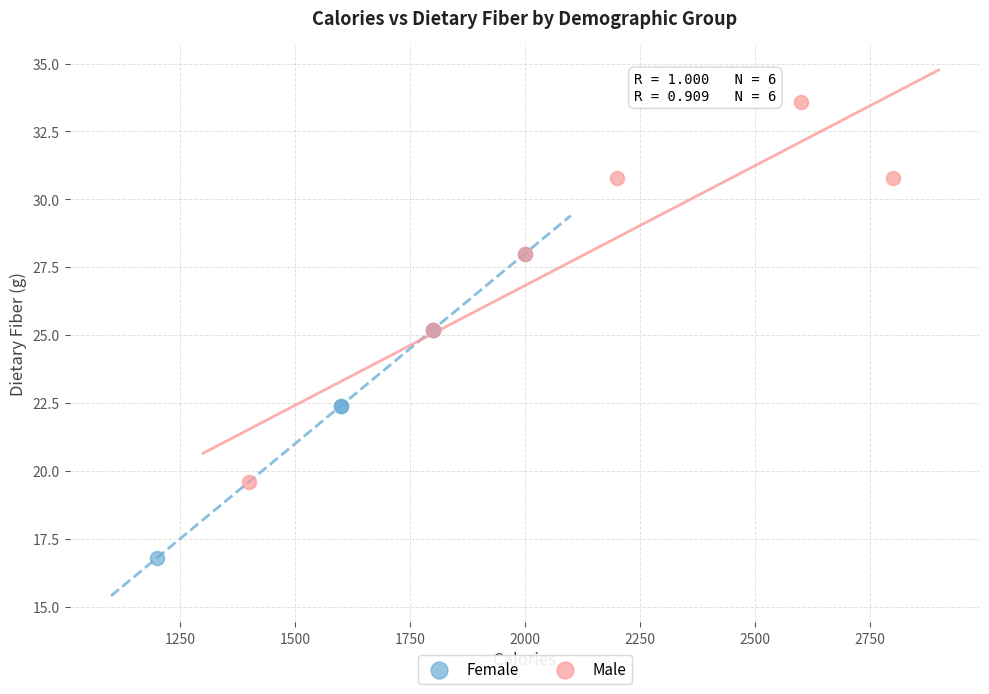

Which series has the largest Y range (max minus min)?

Male